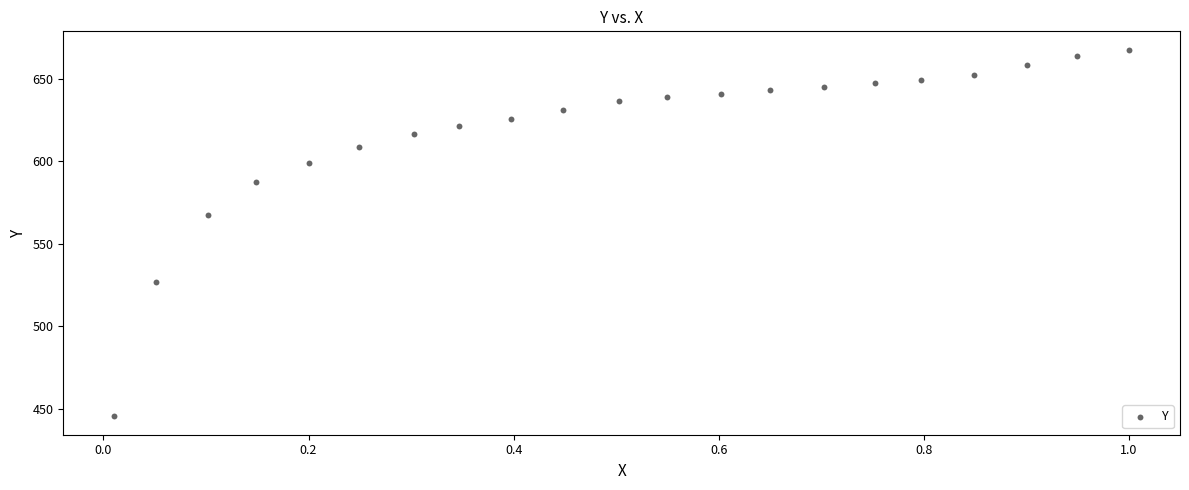

What is the range of X values (max minus min)?

1.0